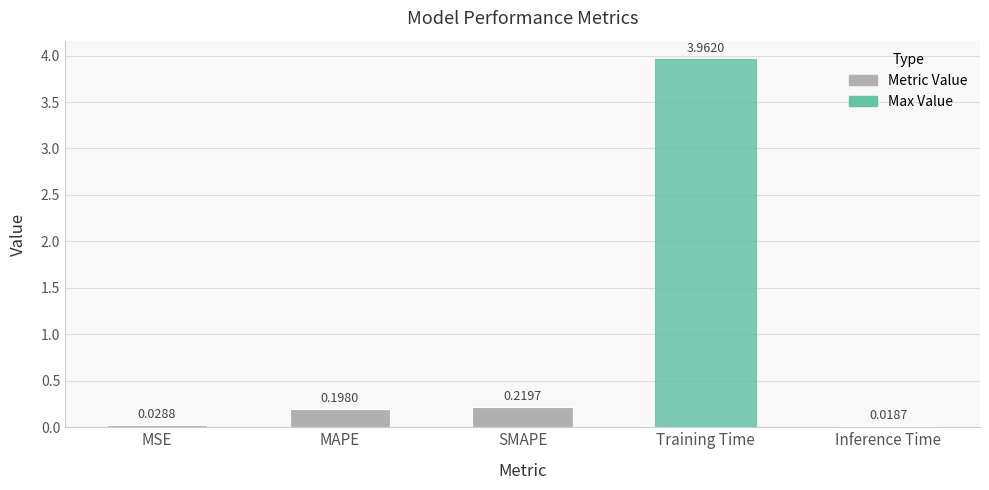

Which has a higher value, MSE or SMAPE?

SMAPE